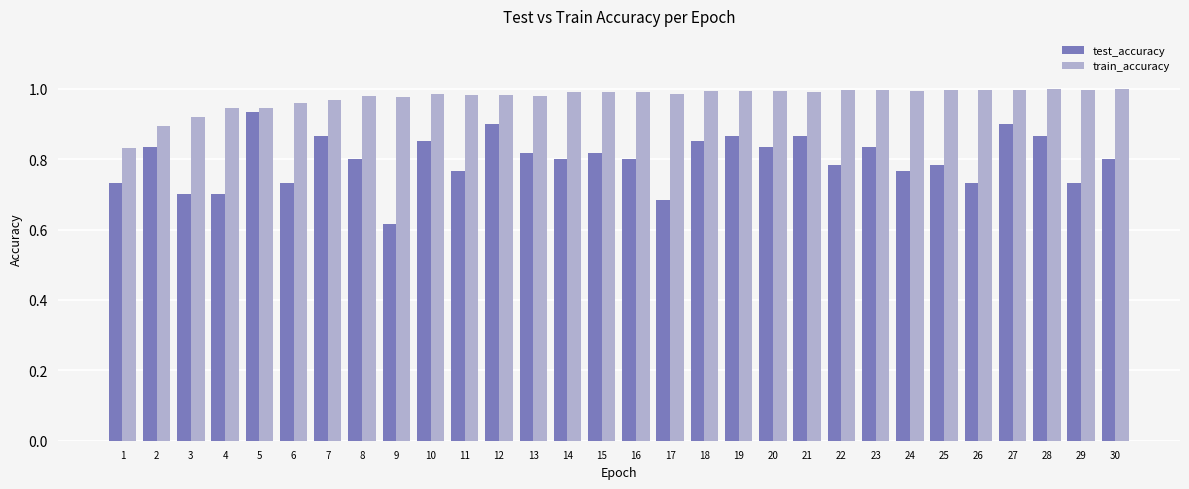

Which series changed the most between 5 and 17?

test_accuracy